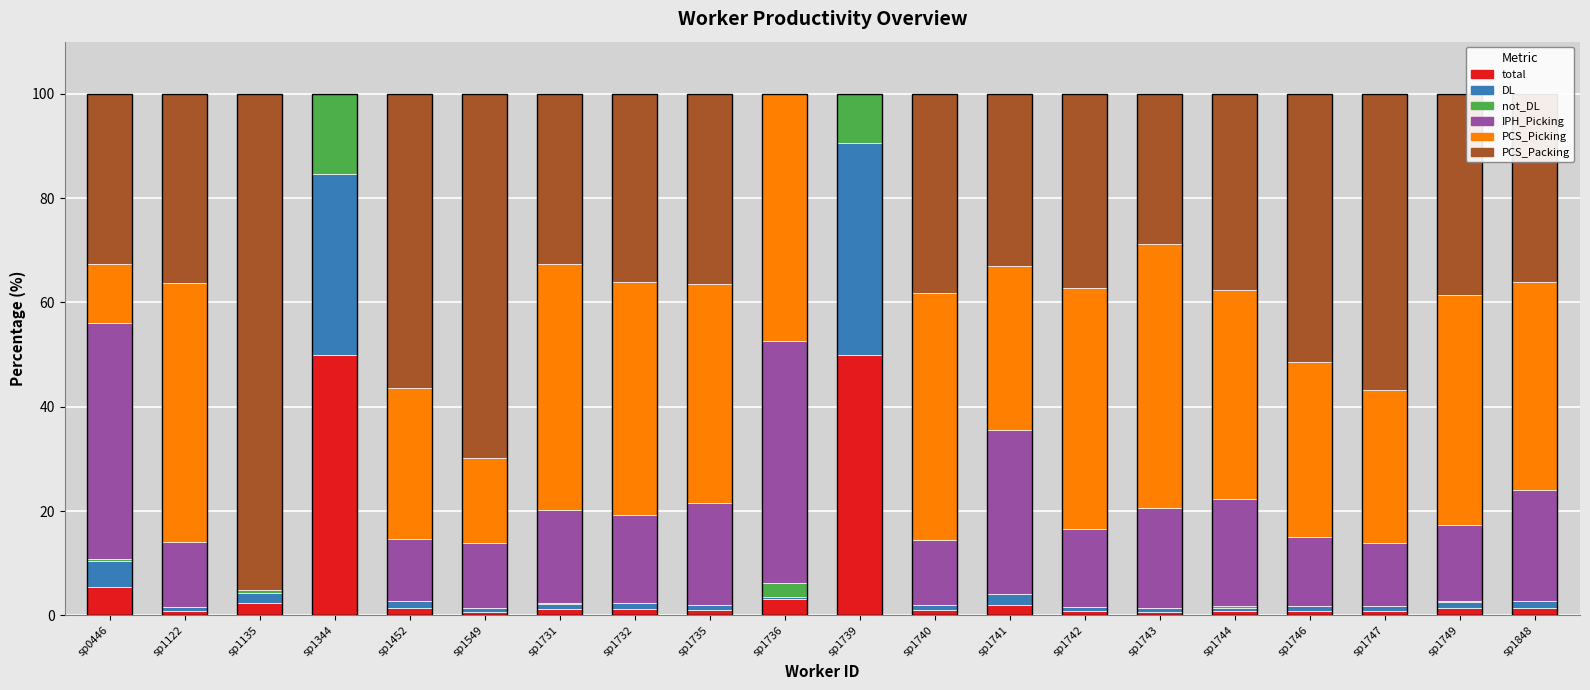

At which category does the chart reach its peak across all series?

sp1135